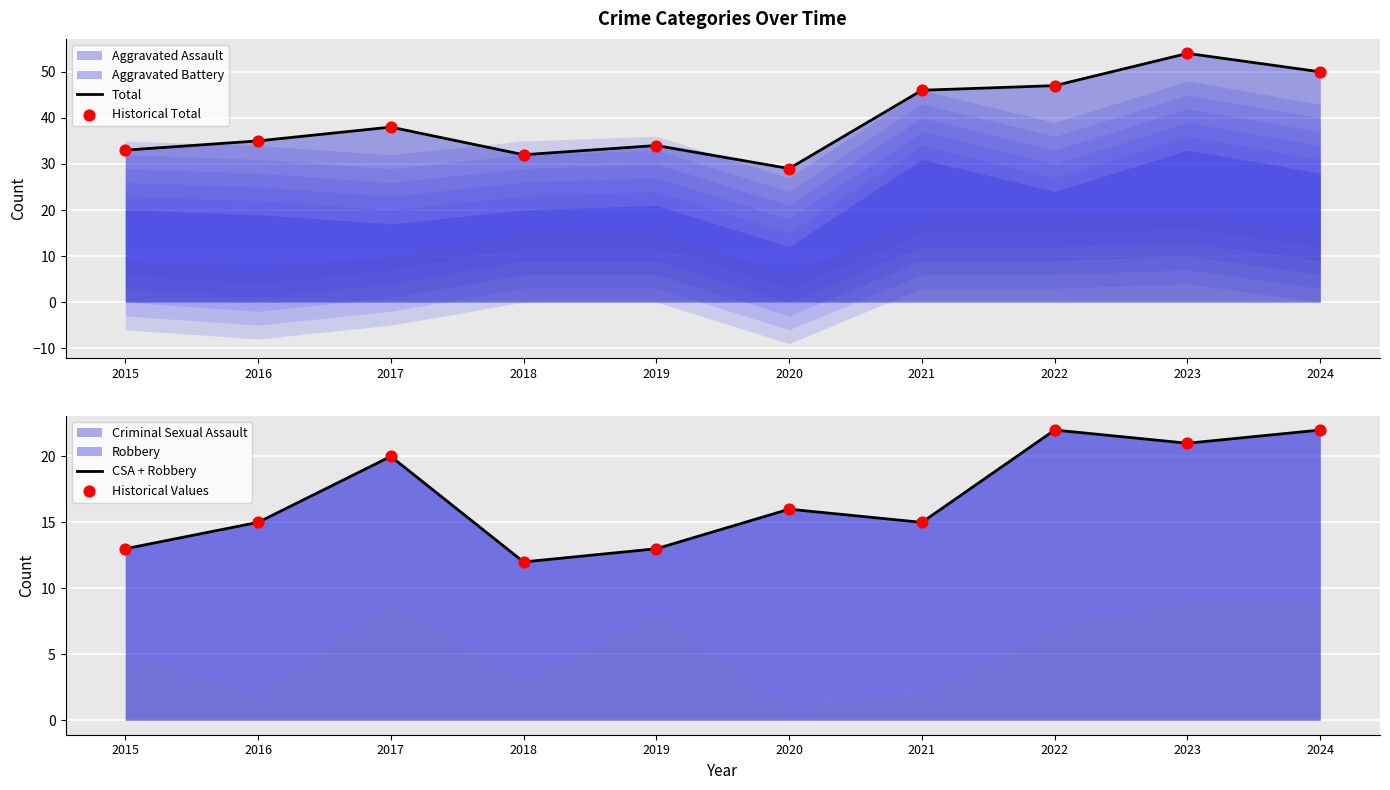

Which series contains the highest Y value?

Total